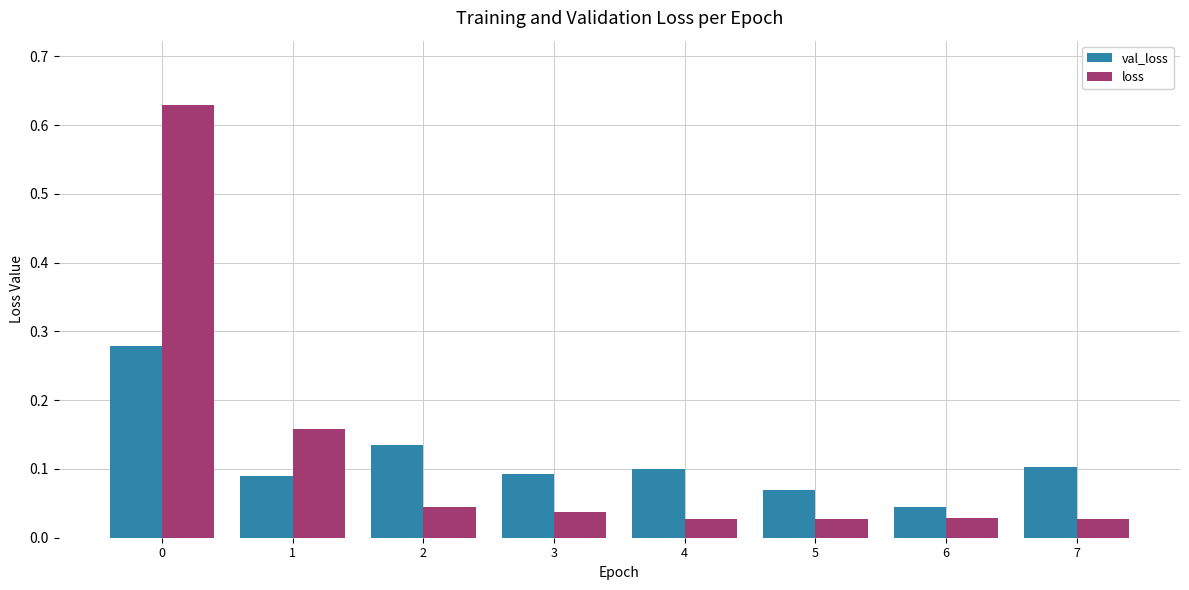

What are all the series names shown in the legend?

val_loss, loss